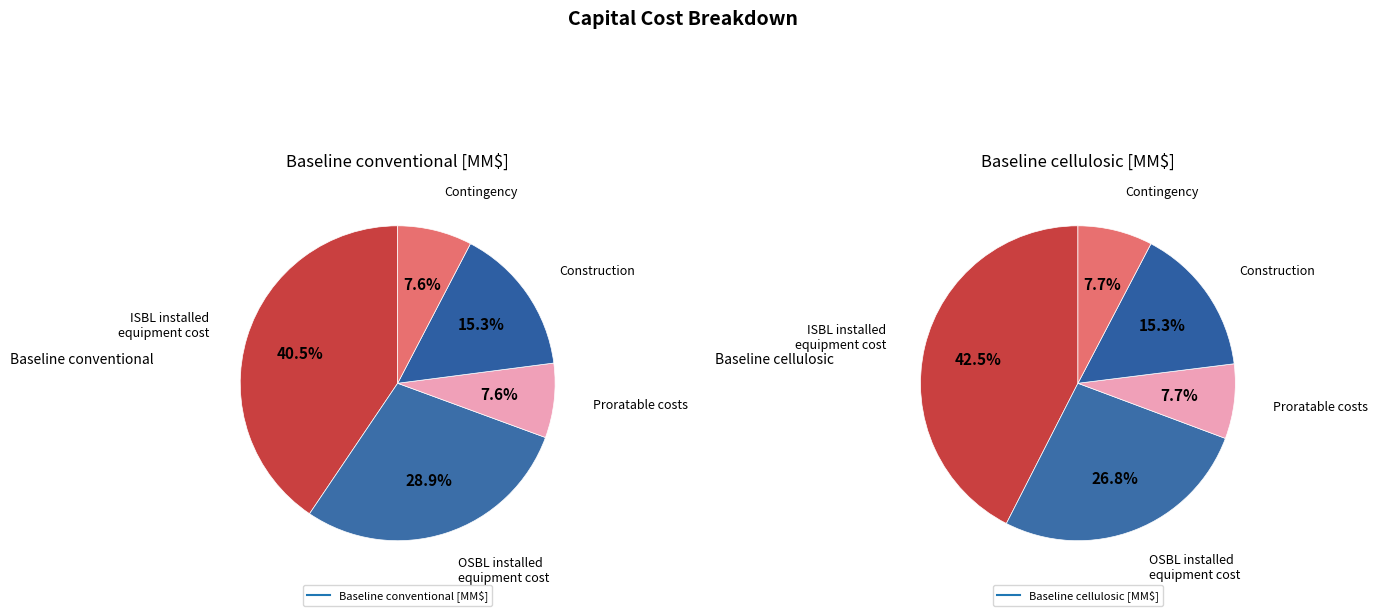

Which category has the biggest portion of the pie?

ISBL installed
equipment cost